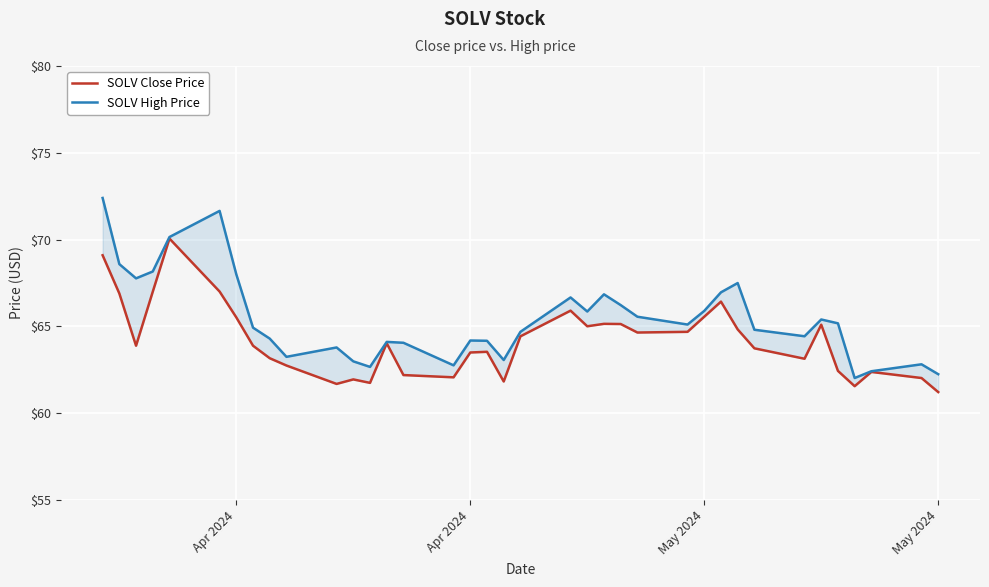

The value of SOLV Close Price at 20 is 44.4. True or false?

False